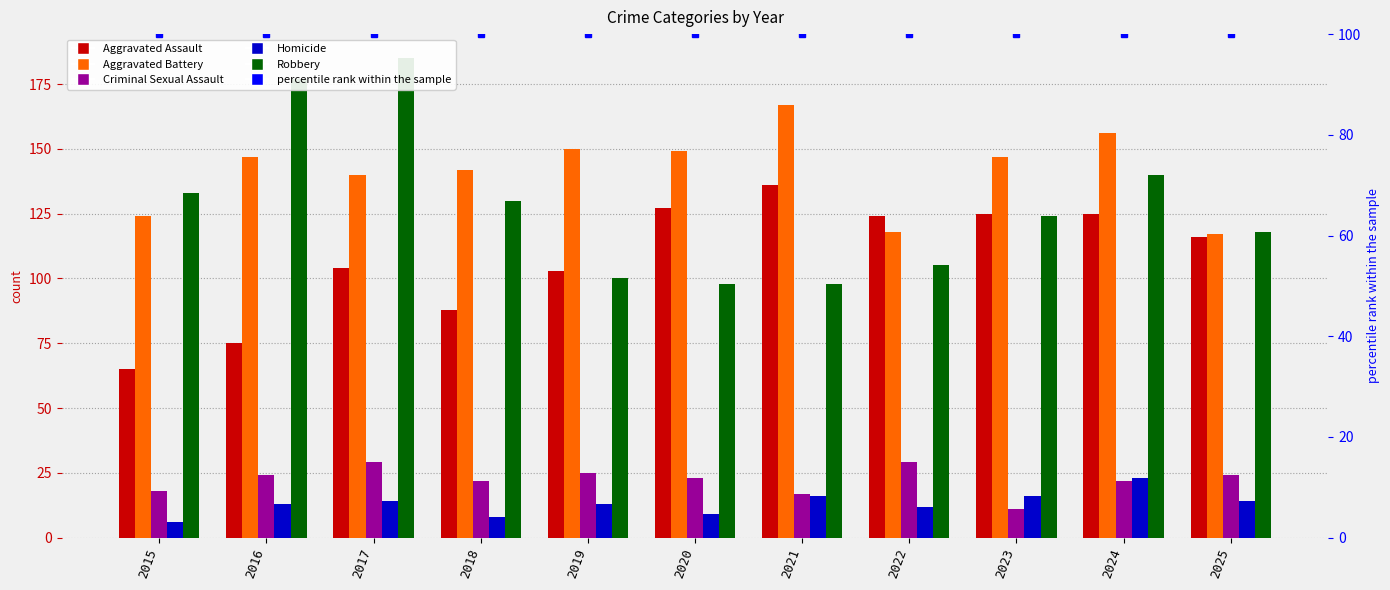

What is the value of the Homicide bar at the 4th from the left?

8